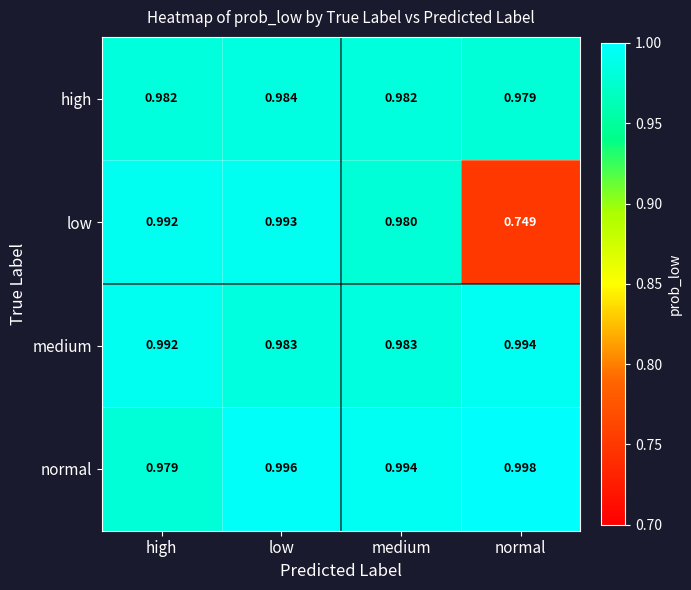

At which label is low closest to 0?

normal